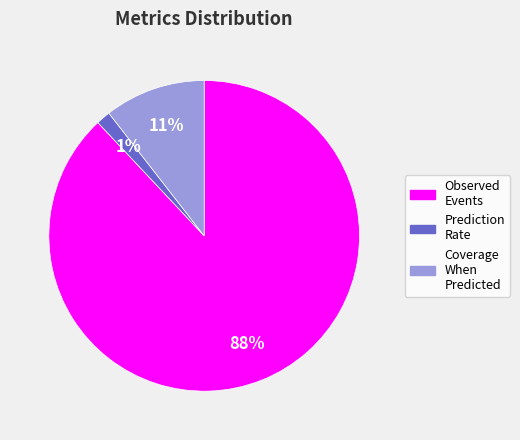

To the nearest percent, what is the difference between the largest and smallest slice percentages?

87%